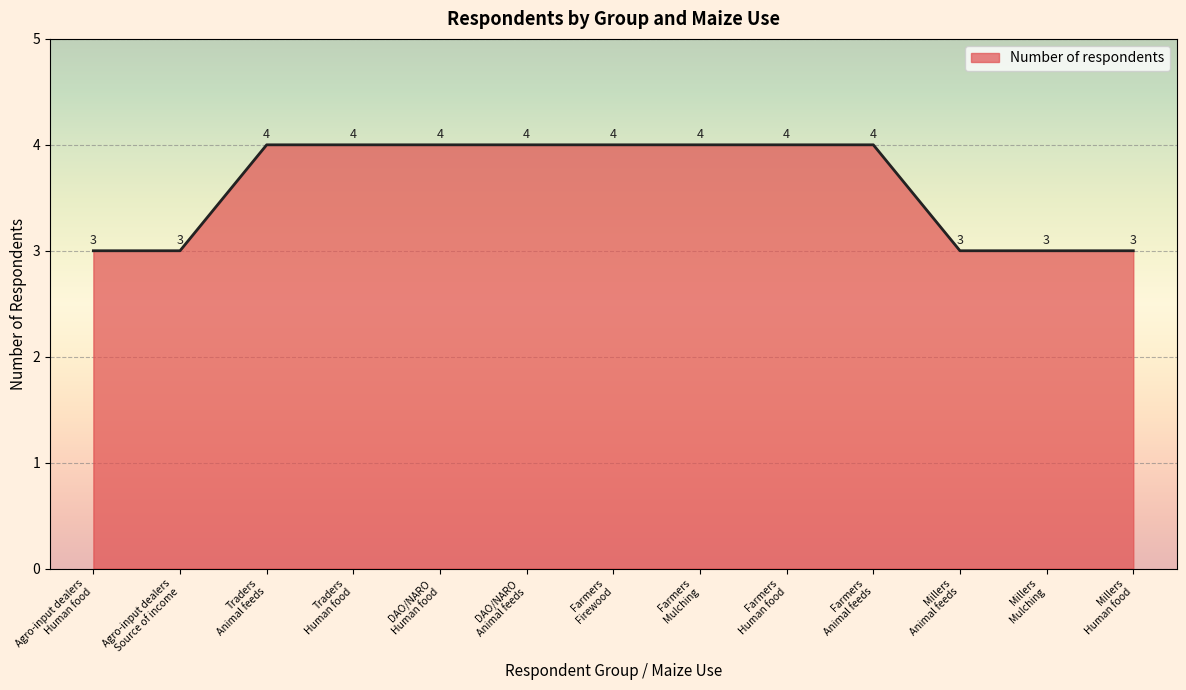

What is the greatest value displayed?

4